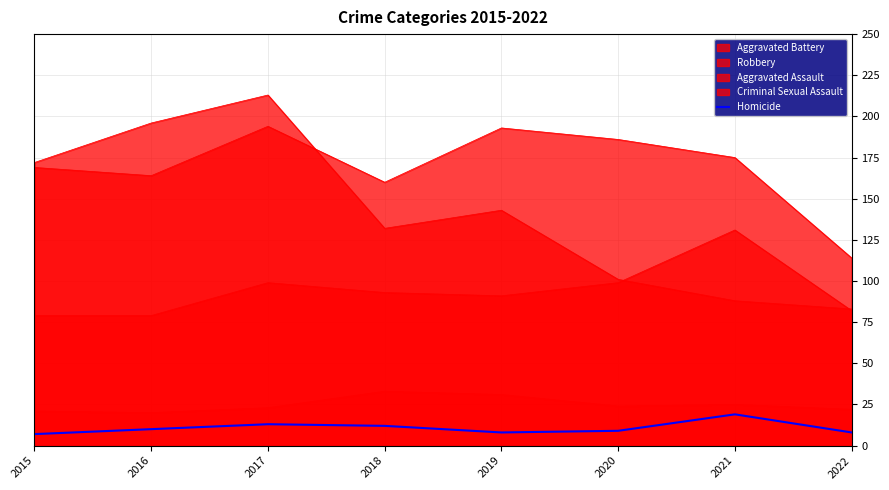

Where is the data nearest to the value 13?

2017